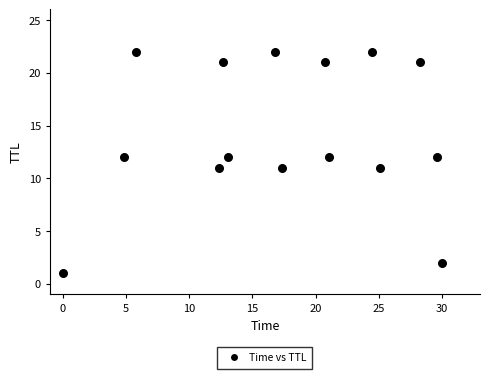

What is the range of Y values (max minus min)?

21